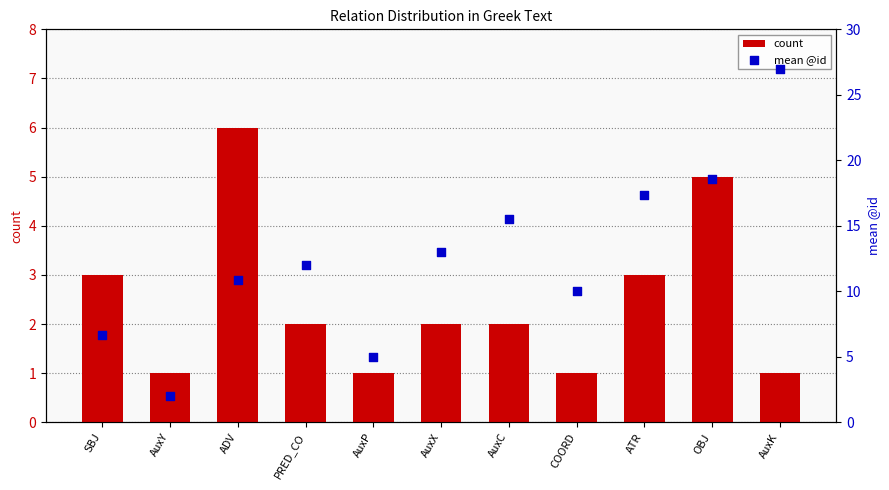

Which series has the largest total across all categories?

mean @id